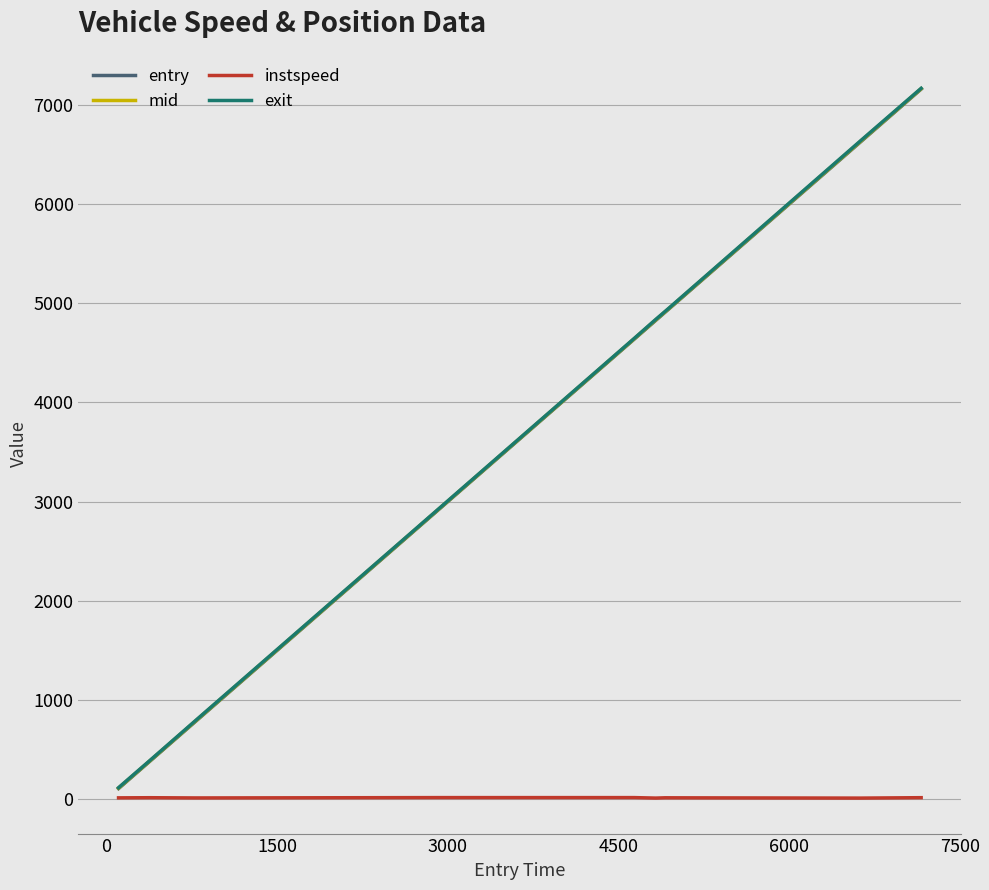

Does the chart have visible grid lines?

Yes